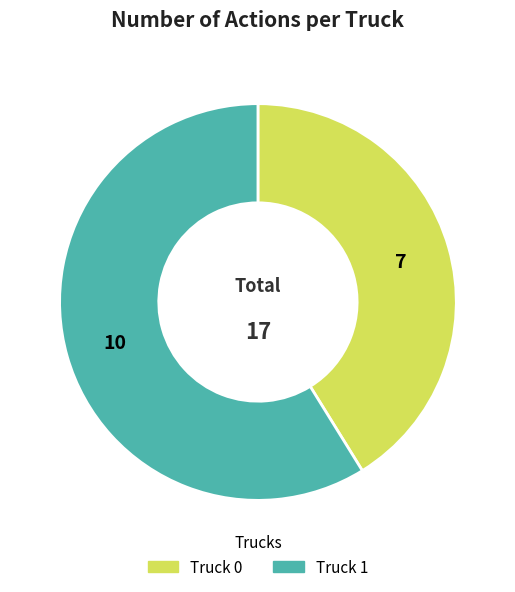

Which has a higher value, Truck 1 or Truck 0?

Truck 1